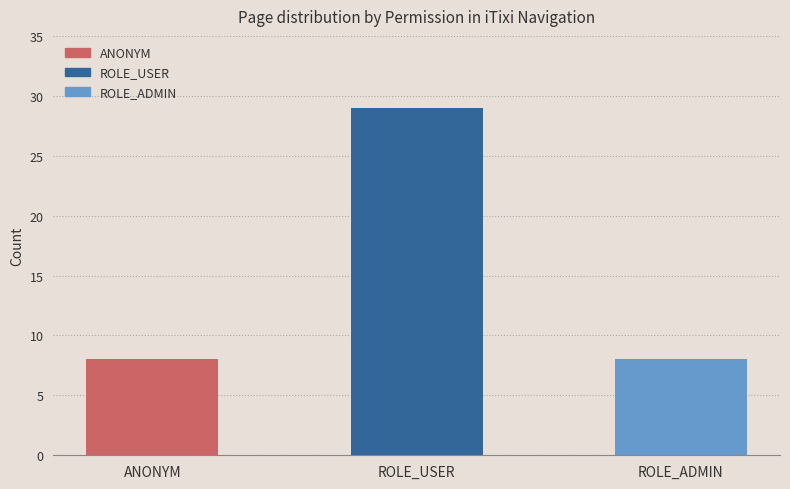

How many values are between 8 and 29?

3